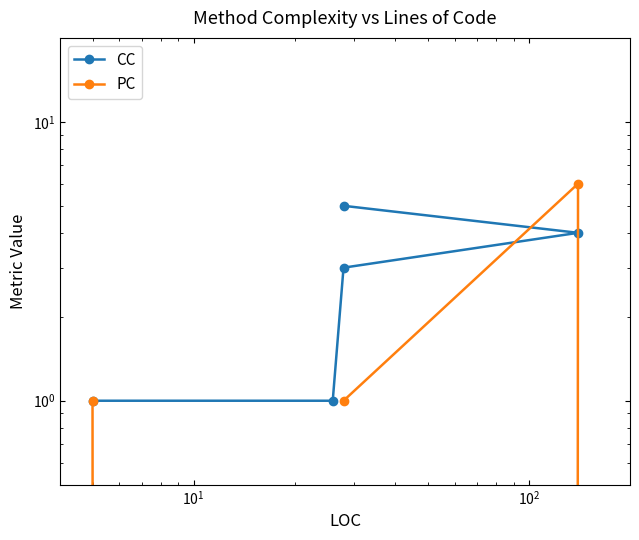

Which series ends up on top after the final intersection of PC and CC?

CC